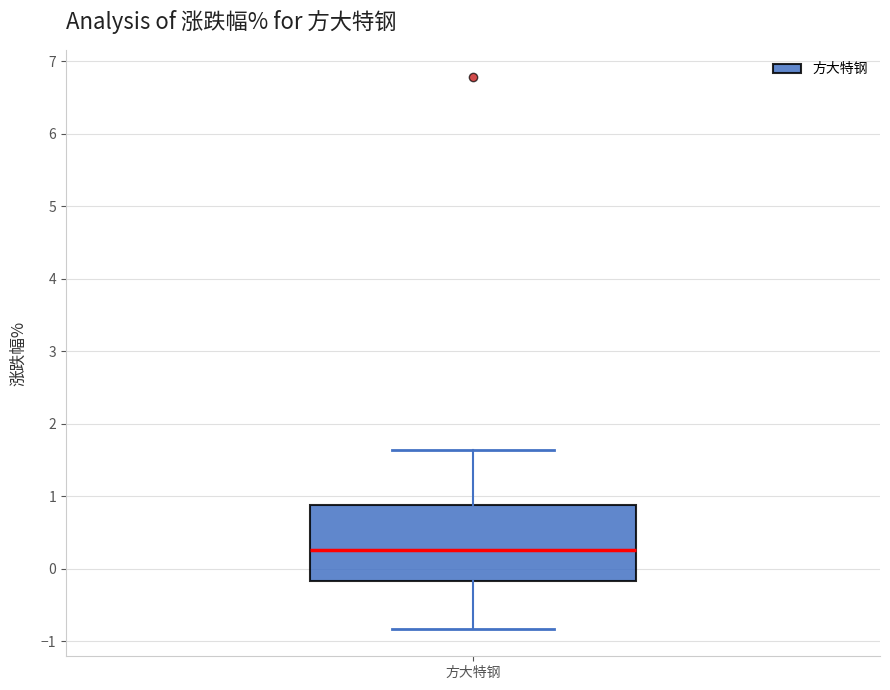

Read this box plot against the y-axis: the position of the median line, the range covered by the box, and the ends of both whiskers. The values are not printed on the chart, so give them approximately, as read against the axis.

median 0.3, box -0.2 to 0.9, whiskers -0.8 to 1.6